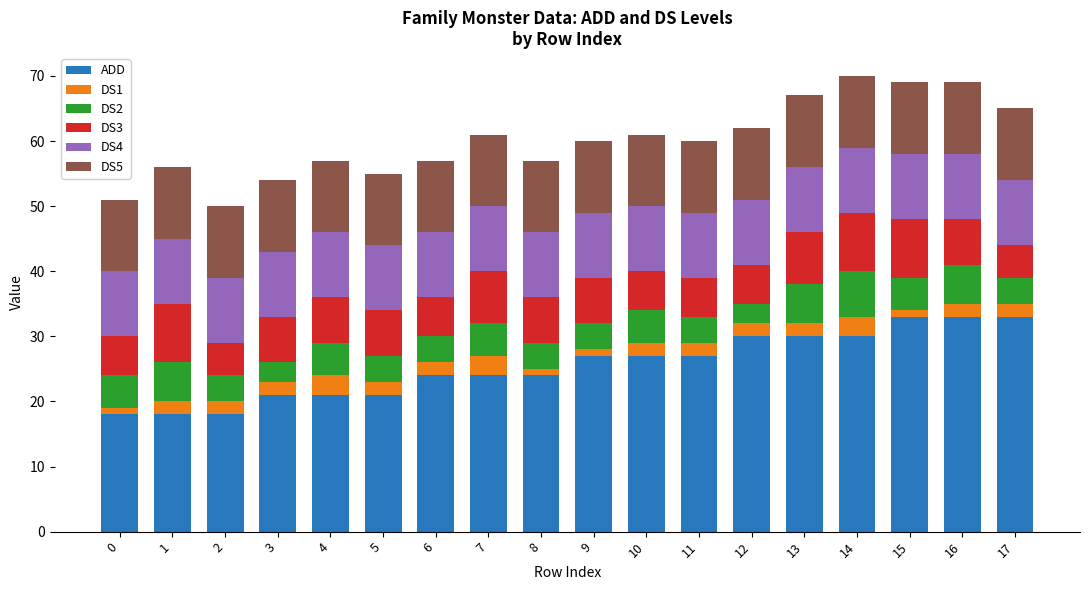

At which category is the sum across all series the highest?

14